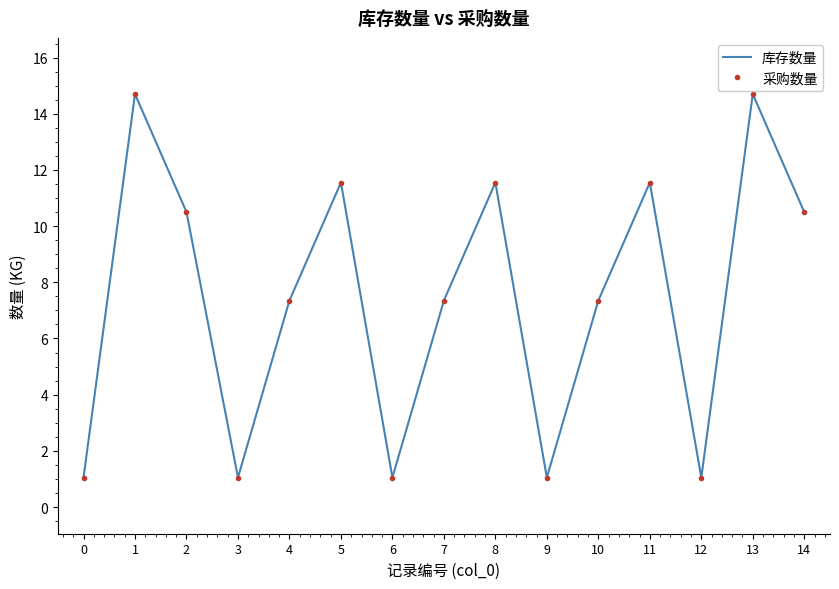

True or false: 库存数量 and 采购数量 intersect in this chart.

False